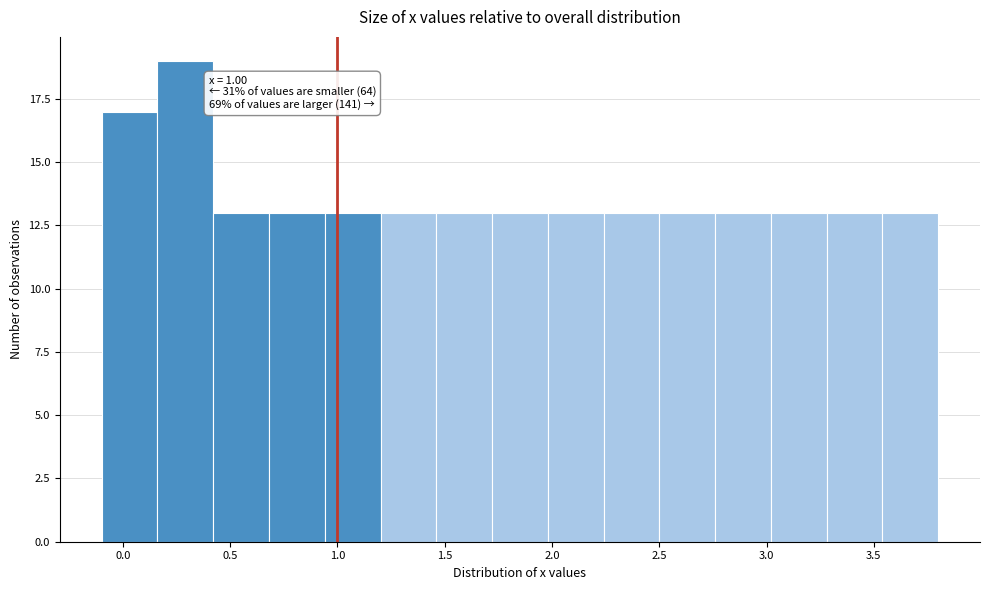

Over which range of the x-axis is the bar tallest?

0.15 to 0.40